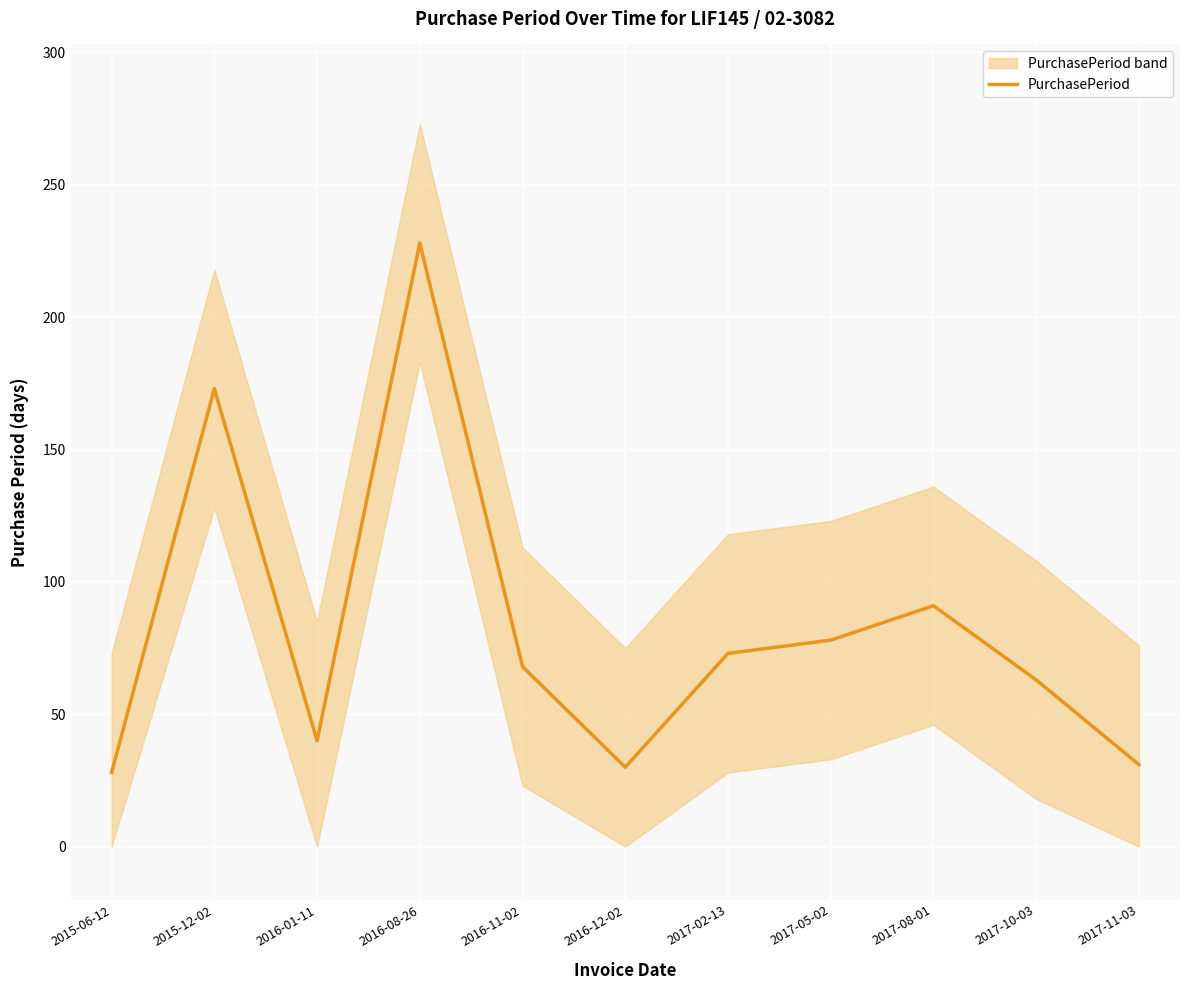

What is the average value?

82